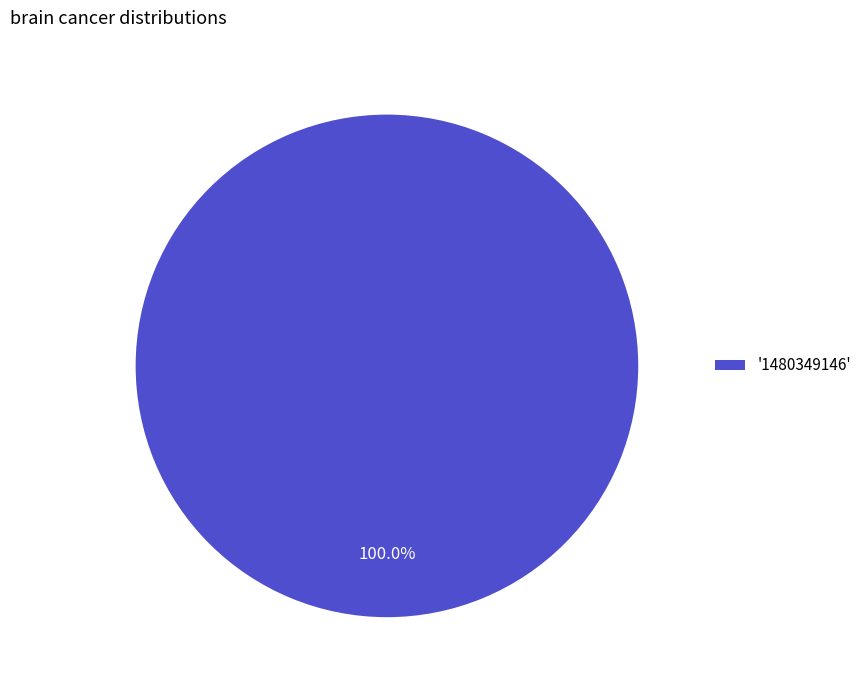

Does '1480349146' account for over 50% of the chart?

Yes